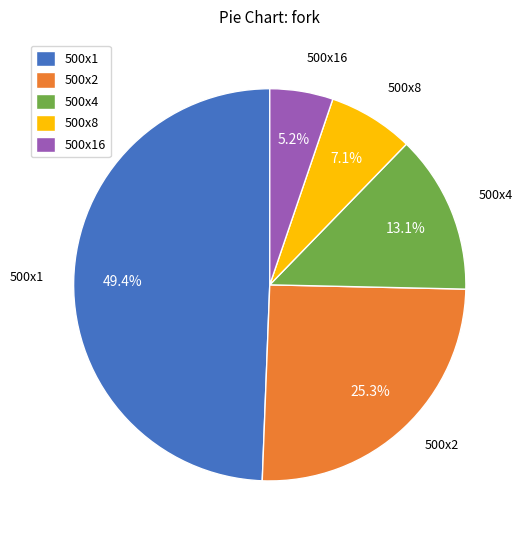

Combined, do 500x16 and 500x8 account for over 50%?

No